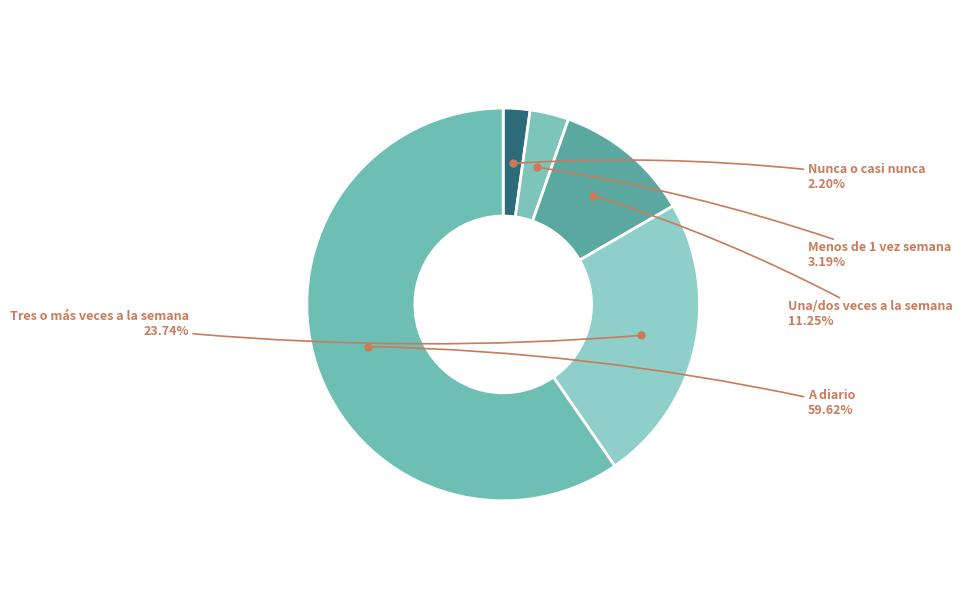

Count the number of slices in the pie.

5